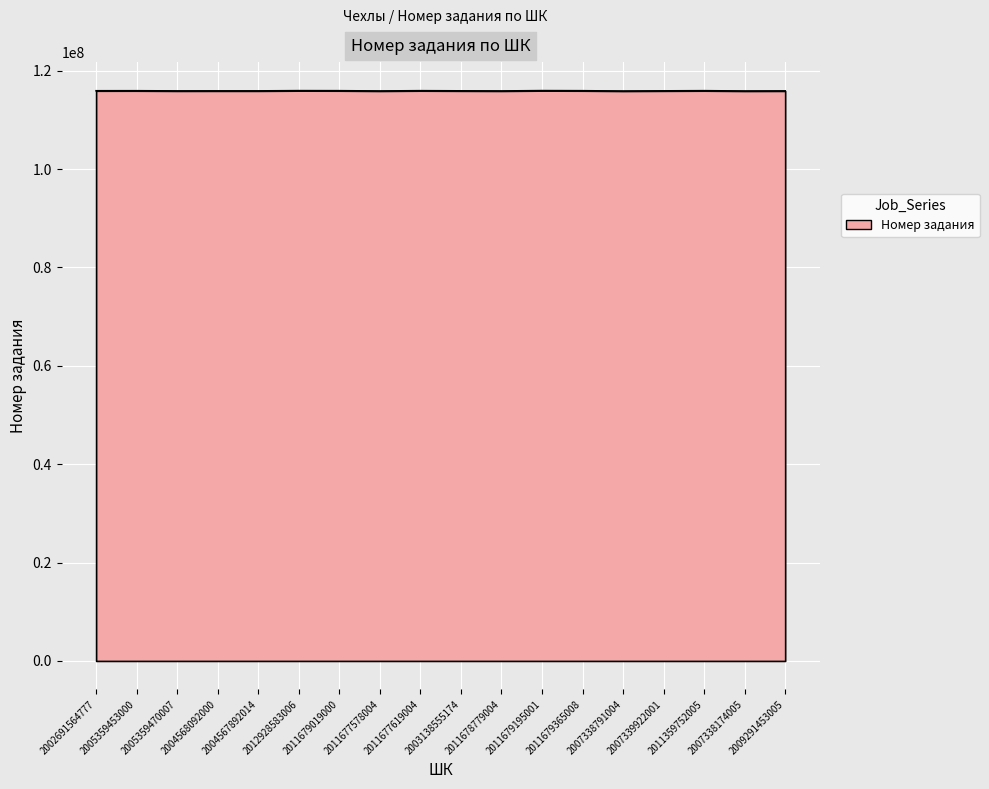

What is the difference between the values at 2011679365008 and 2005359470007?

41230